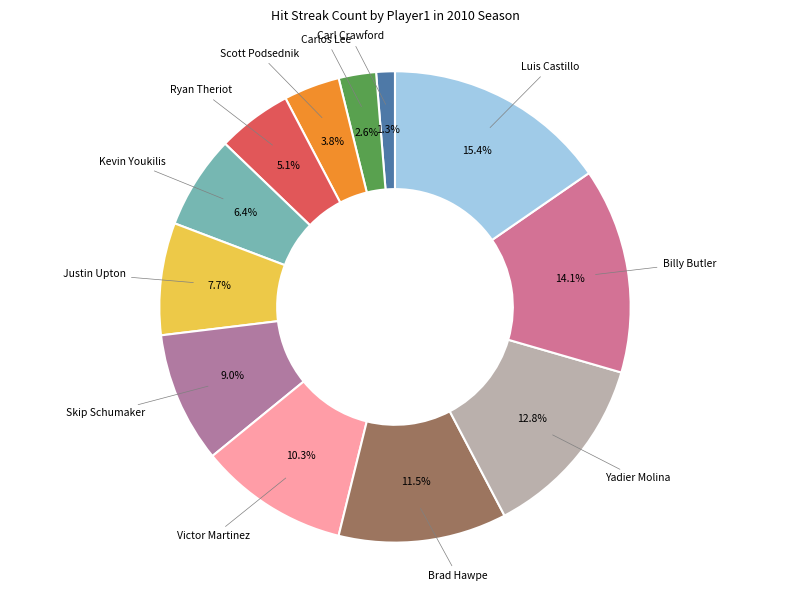

To the nearest percent, what is the difference between the largest and smallest slice percentages?

14%